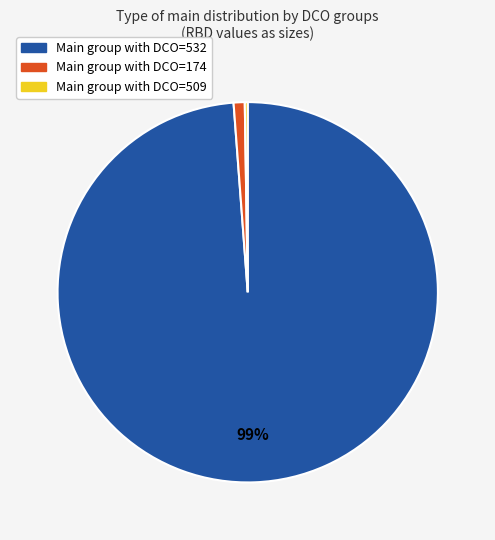

To the nearest percent, what is the difference between the largest and smallest slice percentages?

99%